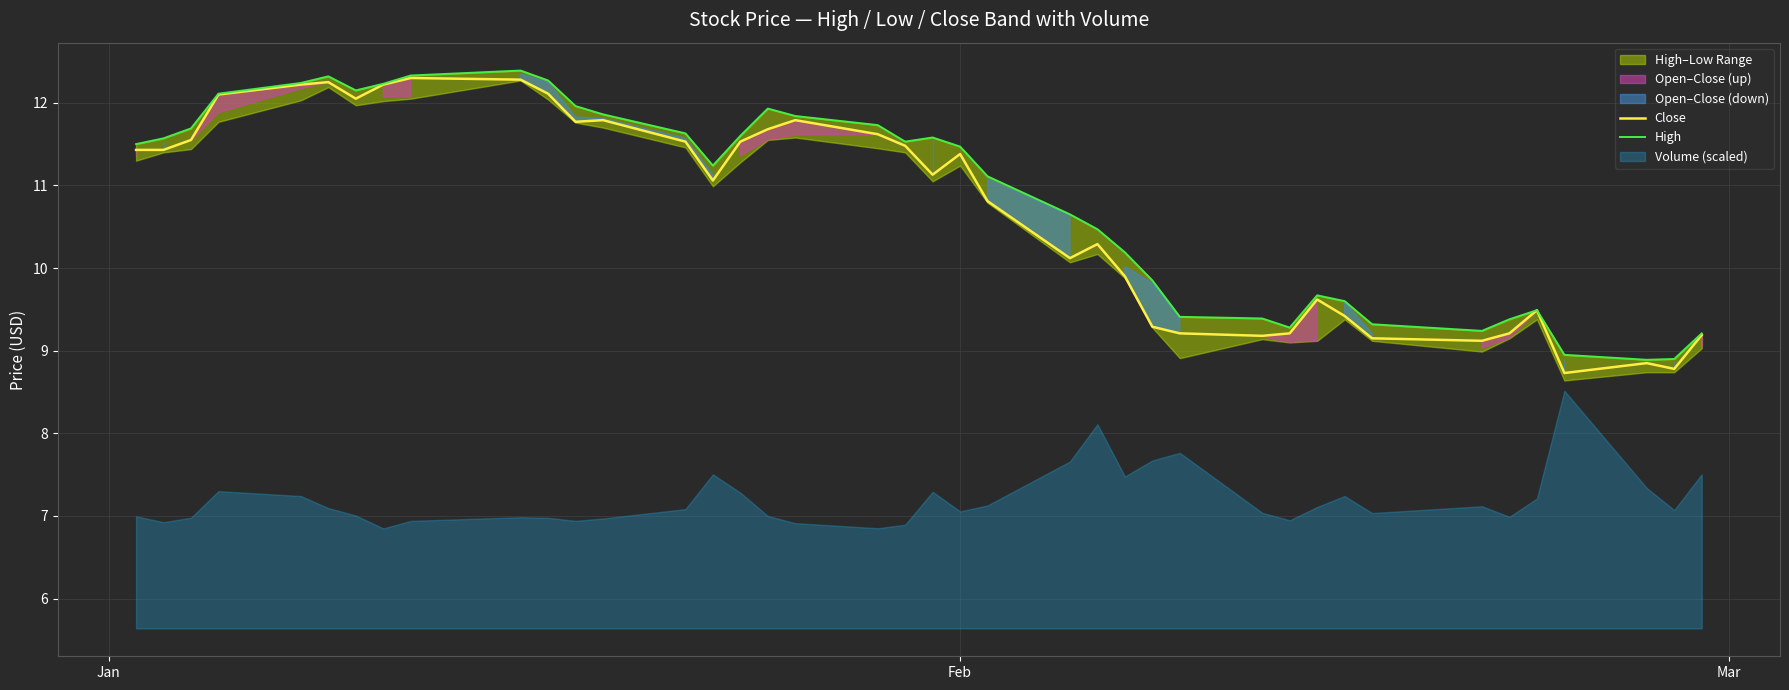

Which series has the widest spread of values?

Close